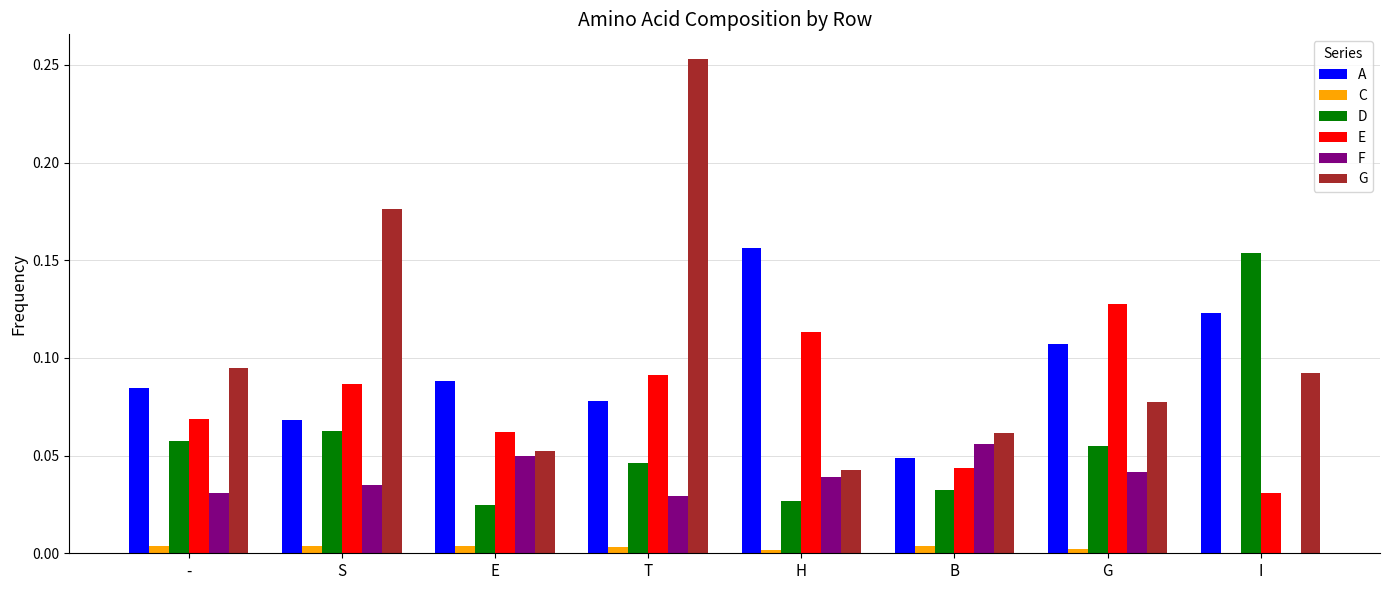

How many groups of bars are there?

8